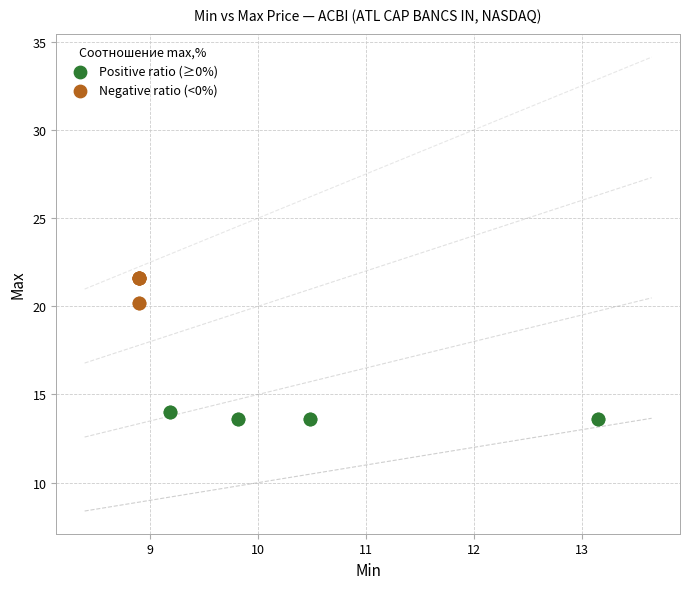

Which series has the largest Y range (max minus min)?

Negative ratio (<0%)